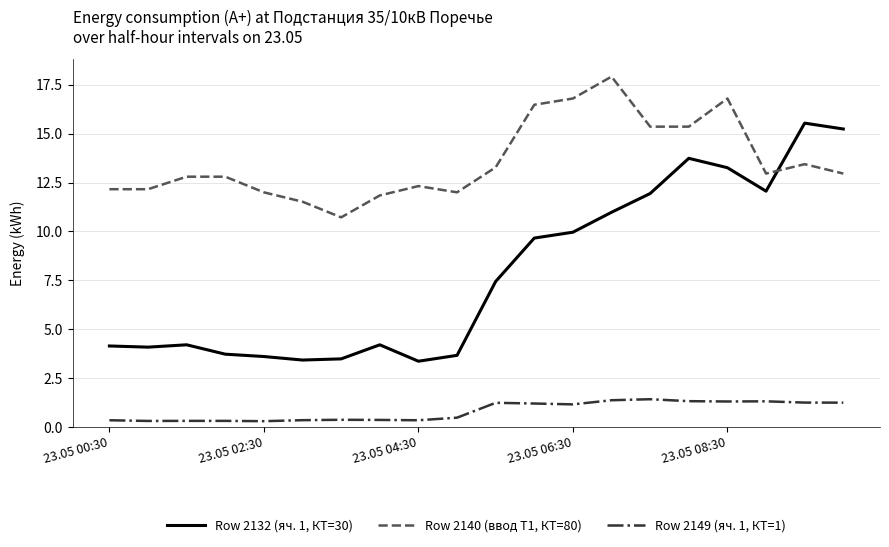

True or false: Row 2132 (яч. 1, КТ=30) has more than 0 points higher than both neighbors.

True